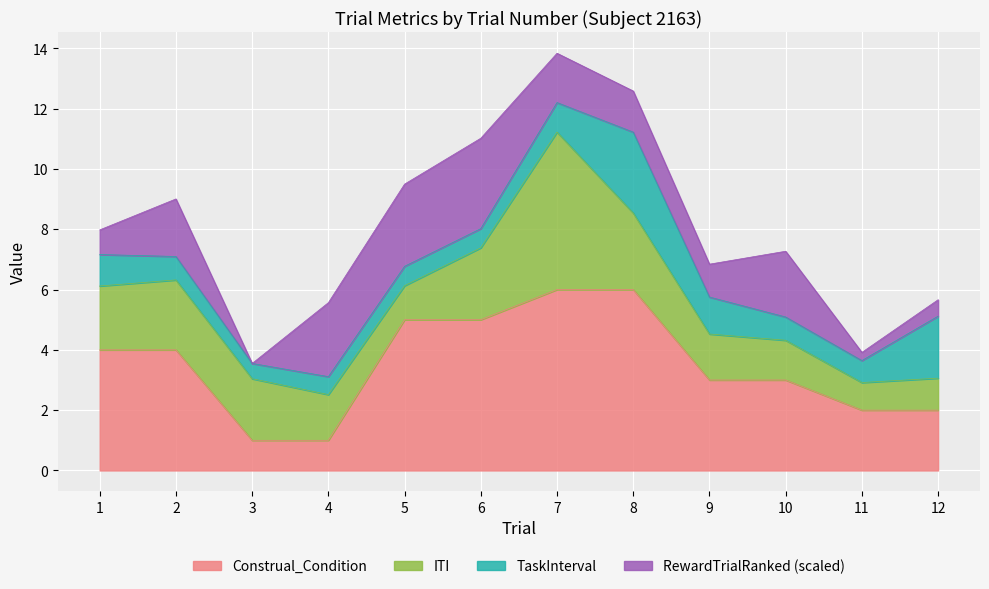

Is the value of ITI at 8 greater than the value of Construal_Condition at 8?

No